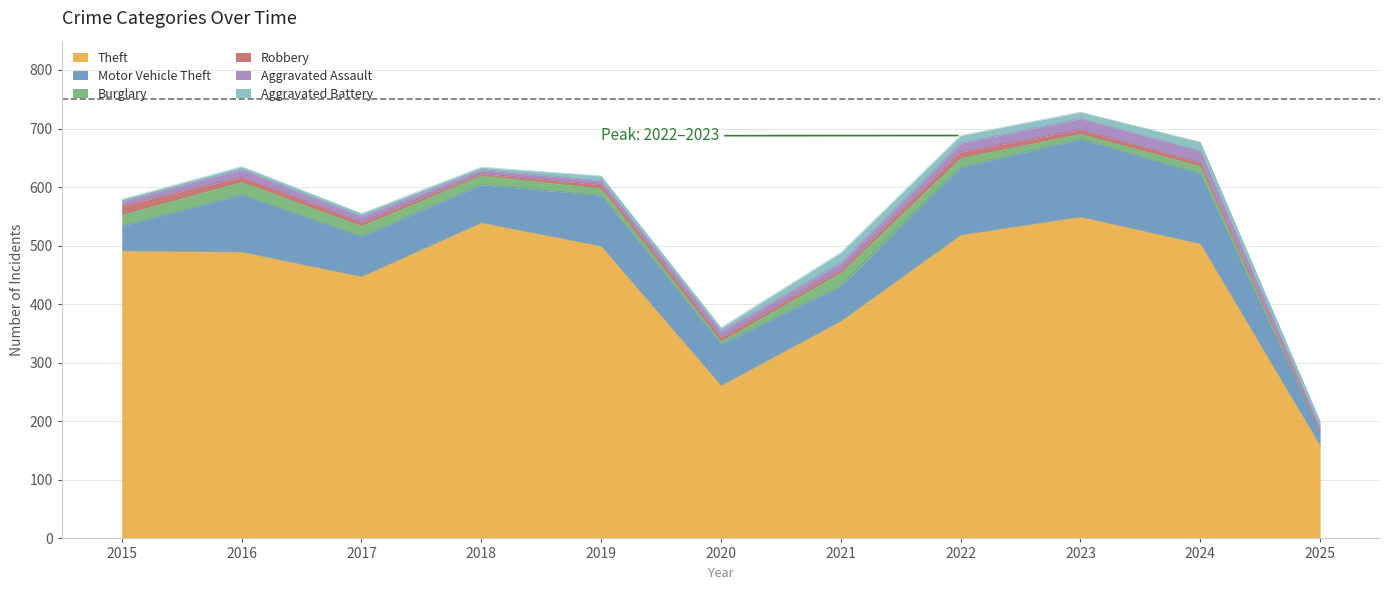

True or false: Motor Vehicle Theft and Burglary intersect in this chart.

False